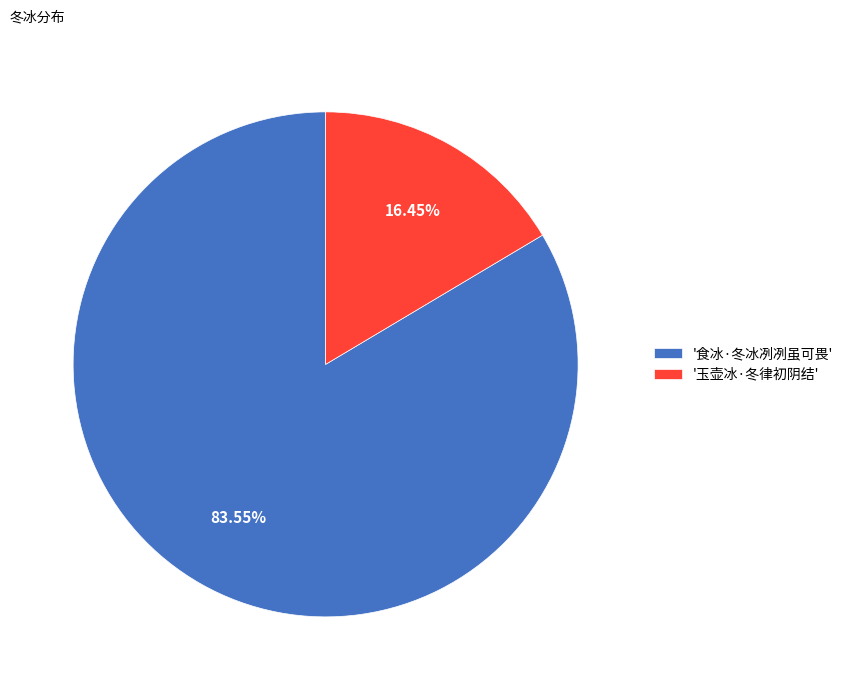

Which slice is the largest?

'食冰·冬冰冽冽虽可畏'